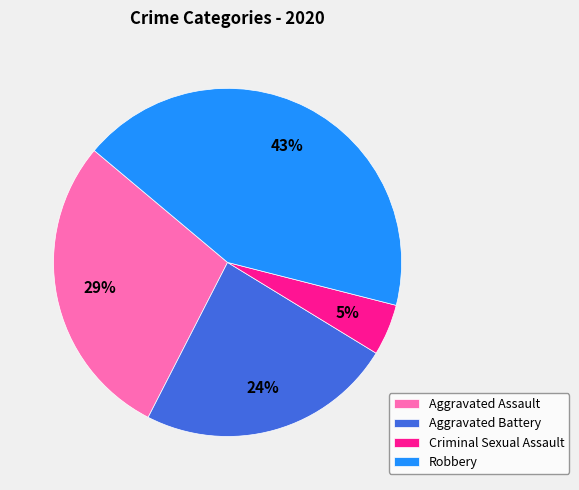

To the nearest percent, what is the difference between the largest and smallest slice percentages?

38%